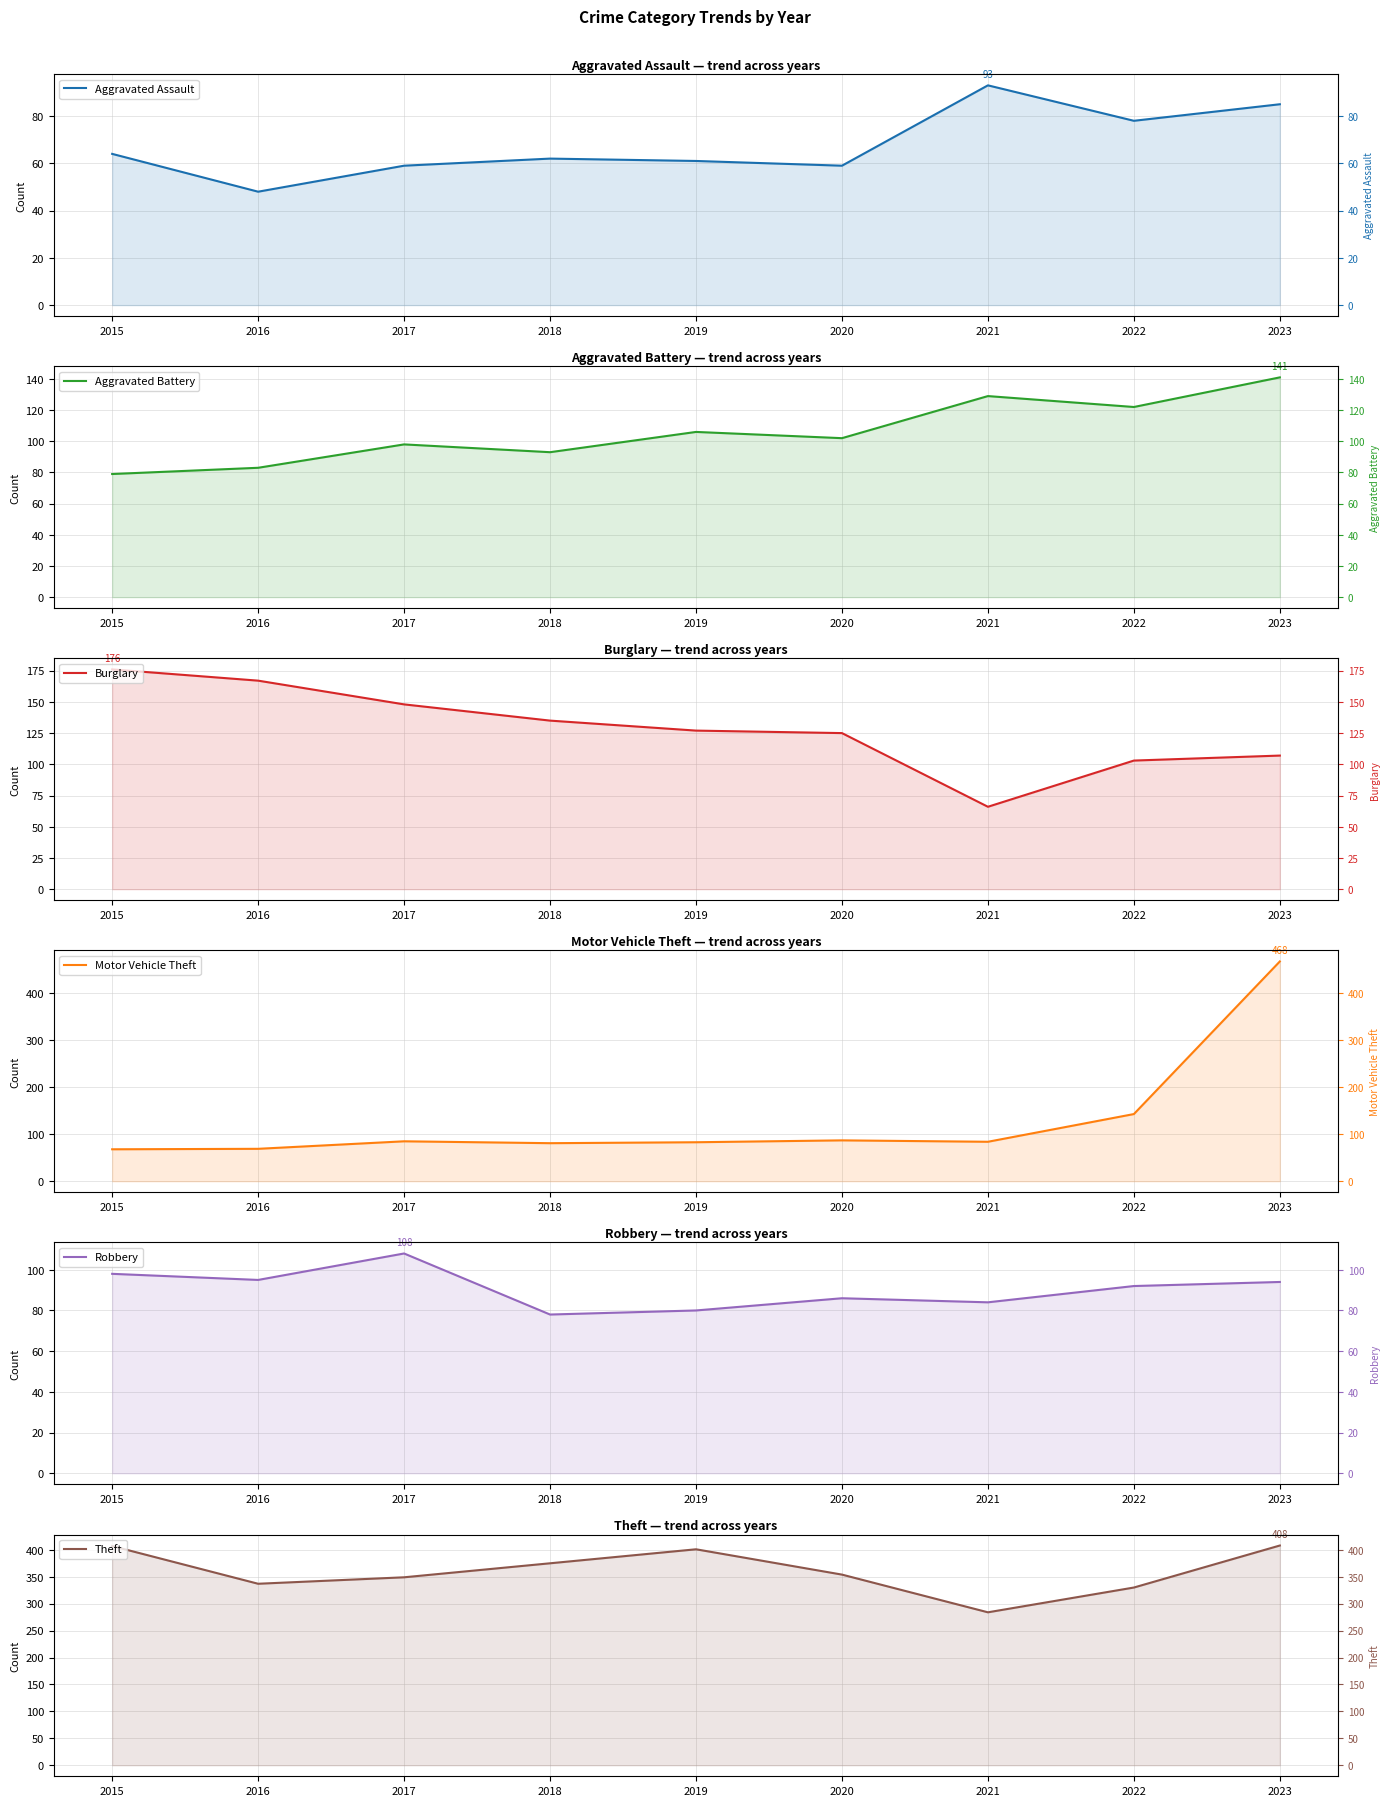

Which series has the widest spread of values?

Motor Vehicle Theft